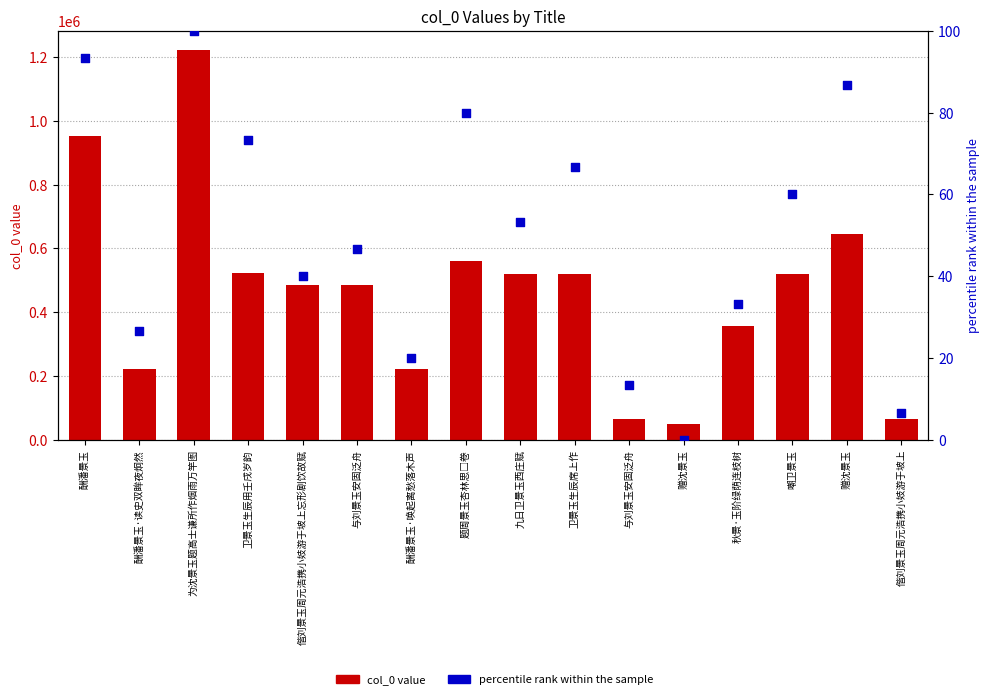

Which series has the largest total across all categories?

col_0 value